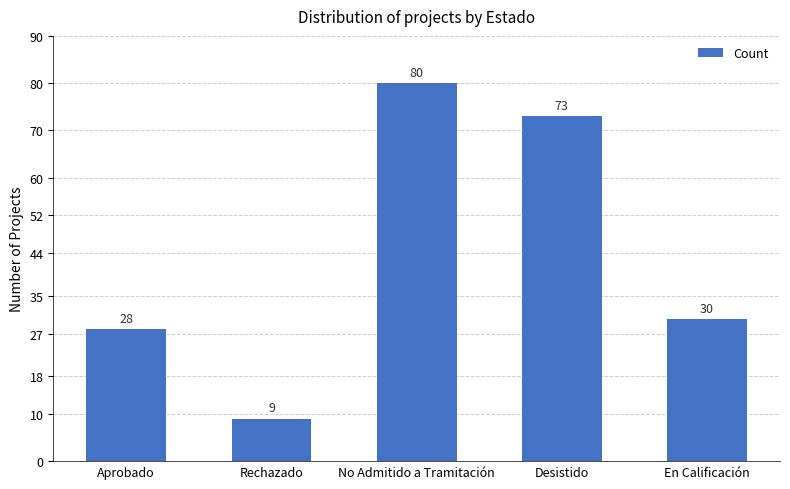

The value at Desistido is 73. True or false?

True